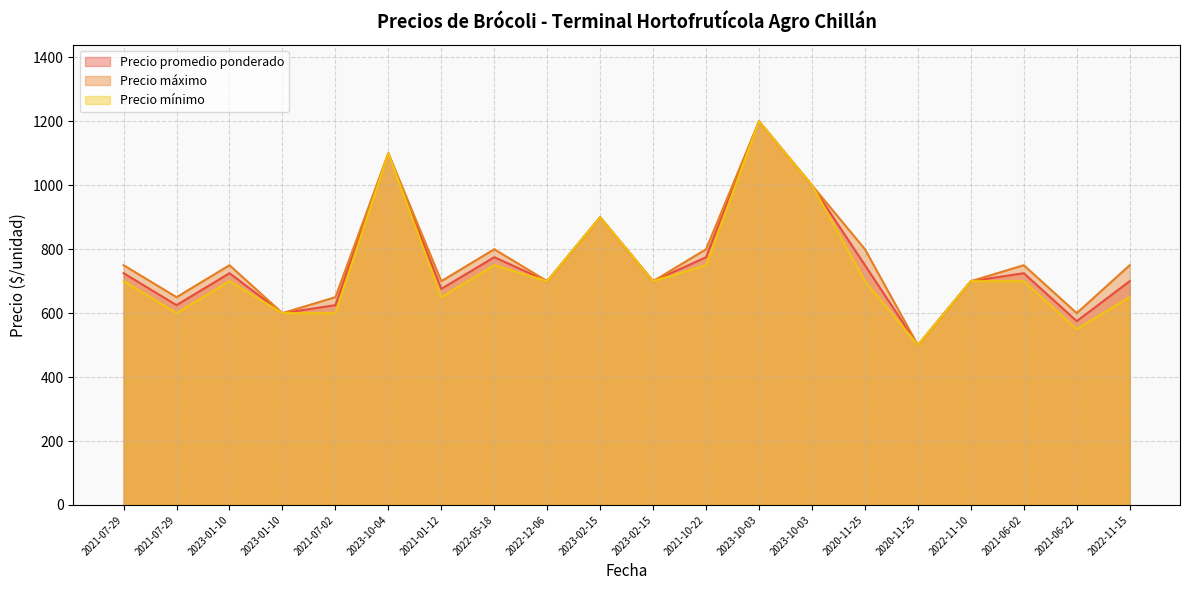

What is the difference between the second highest and minimum values in the Precio mínimo series?

600